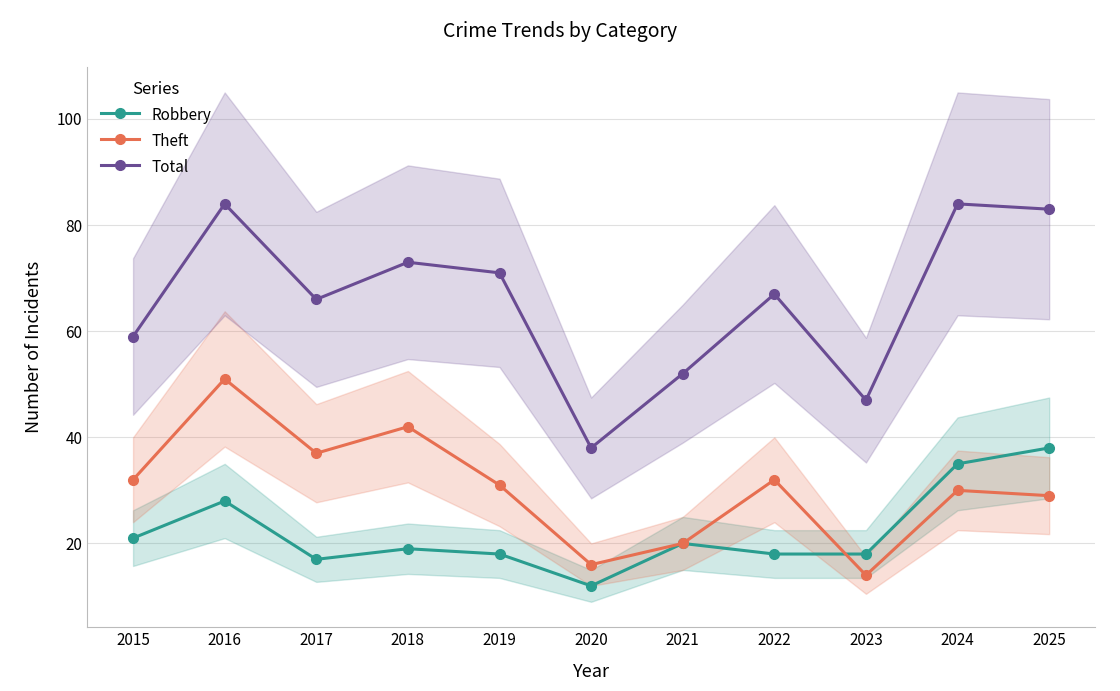

What is the average value of the Theft series?

30